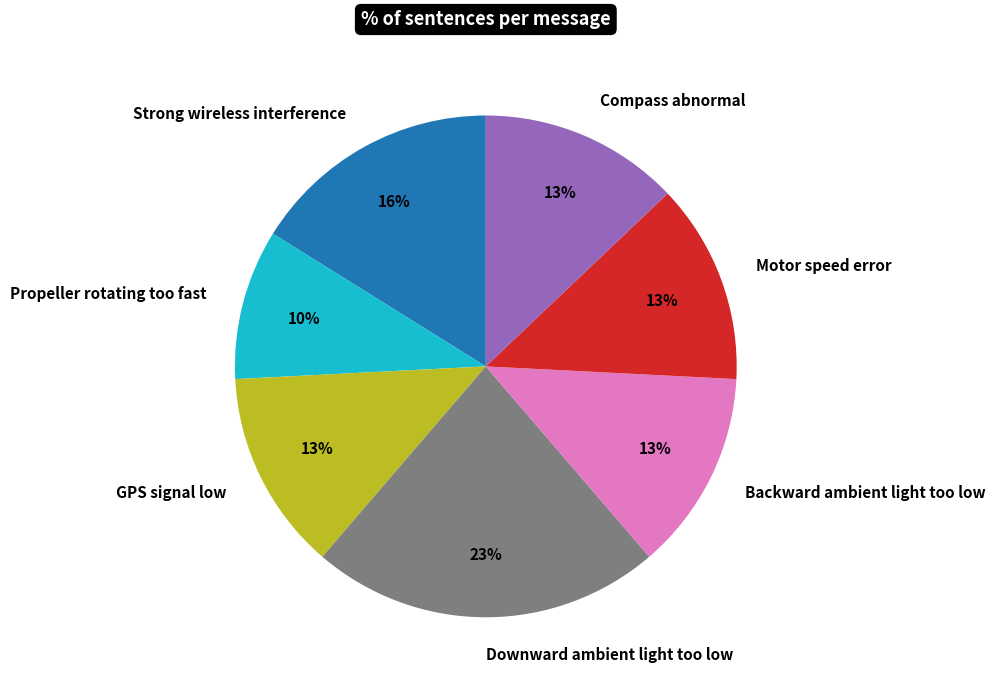

To the nearest percent, what is the difference between the largest and smallest slice percentages?

13%